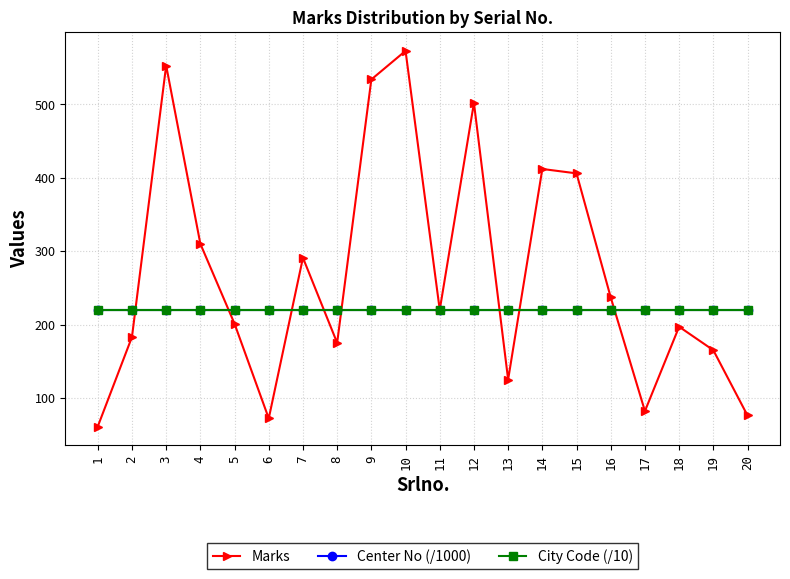

The City Code (/10) series shows 220.2 at 17. True or false?

True